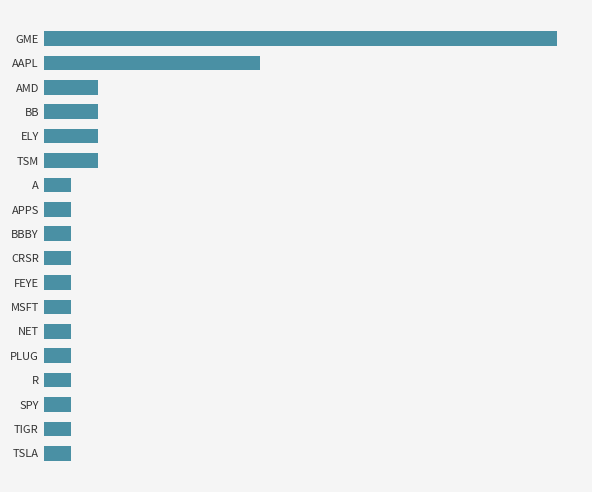

Are the bars grouped side by side (vs. stacked)?

No